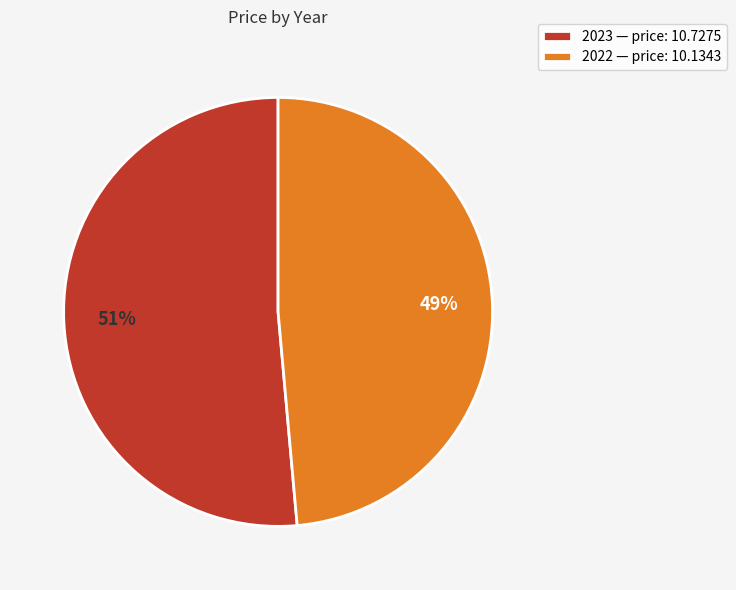

To the nearest percent, what is the average slice percentage?

50%